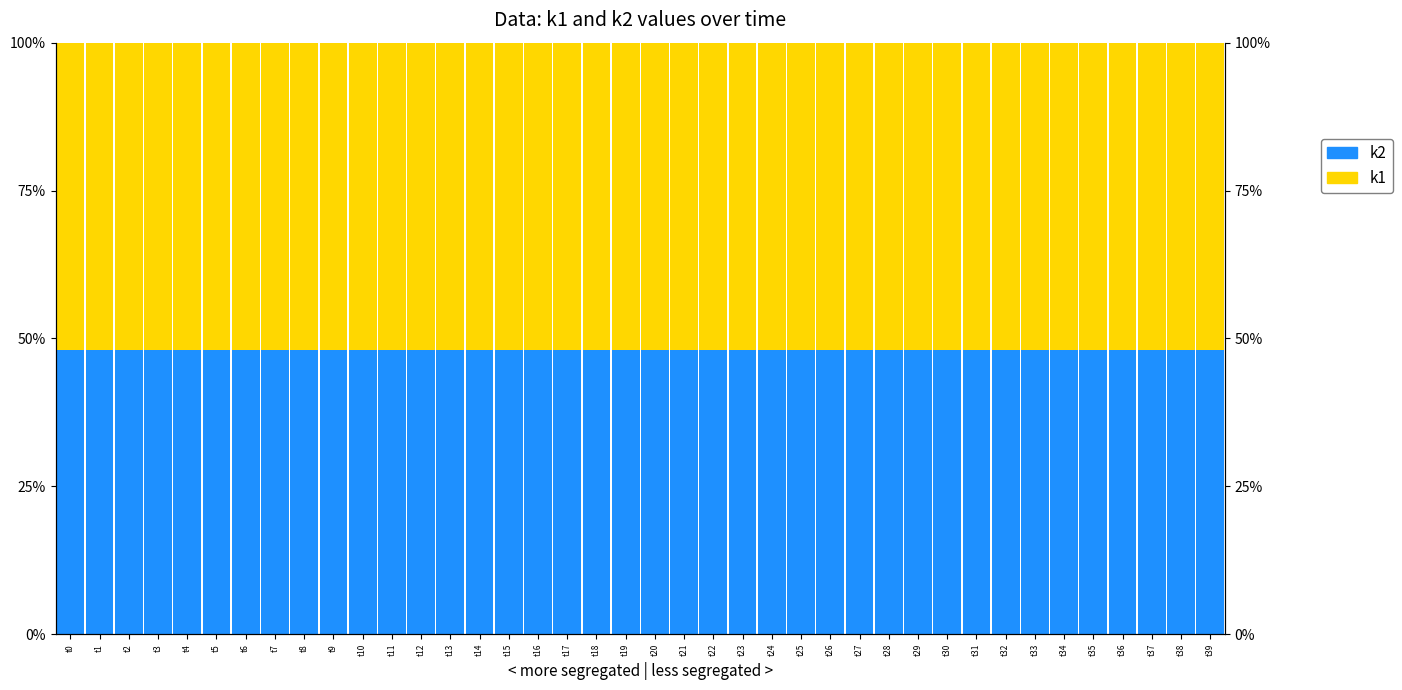

Which series has the largest range (max minus min)?

k2